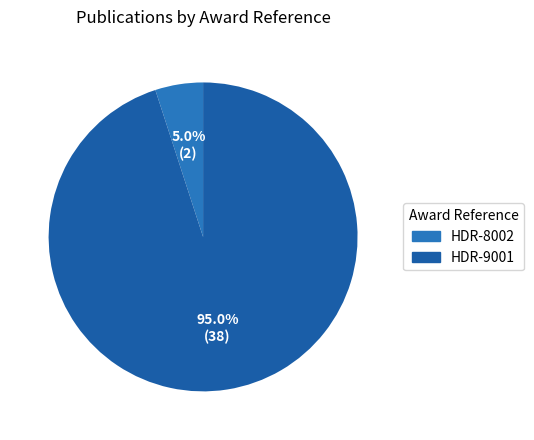

The HDR-9001 slice represents 95% of the pie. True or false?

True